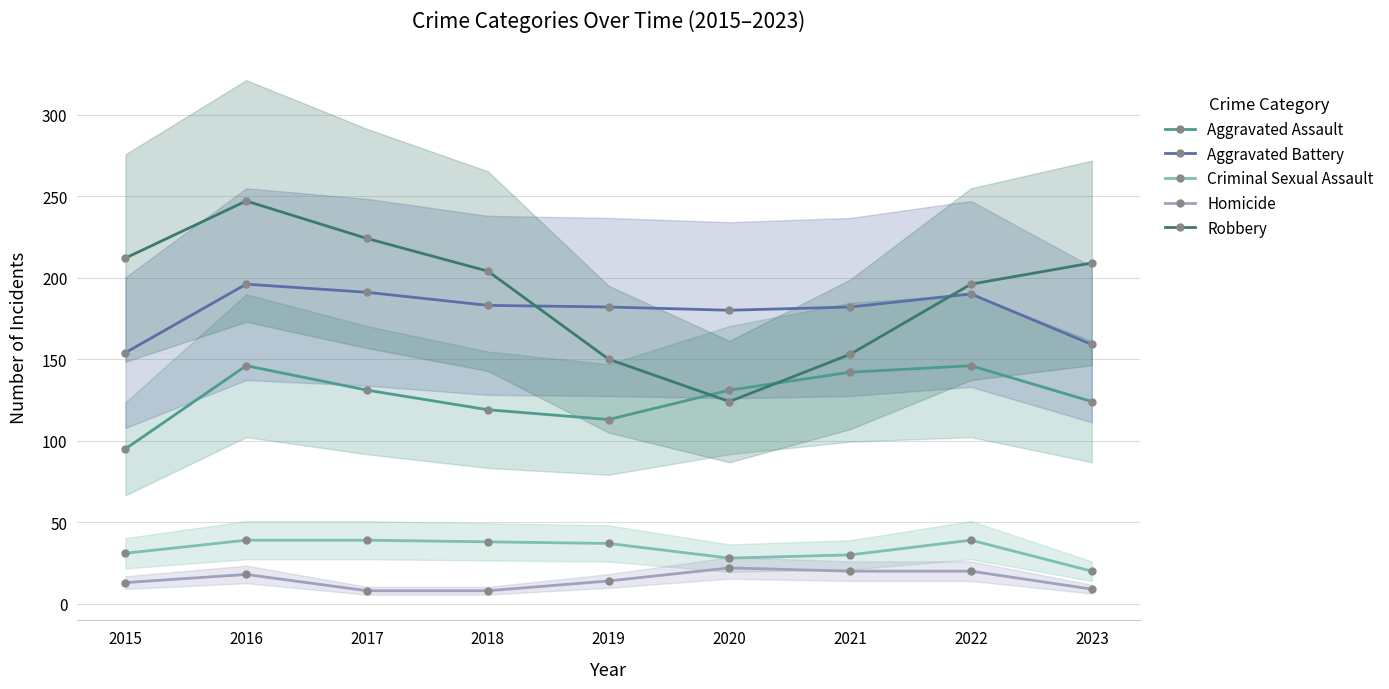

Is it true that Homicide equals 14 at 2019?

True